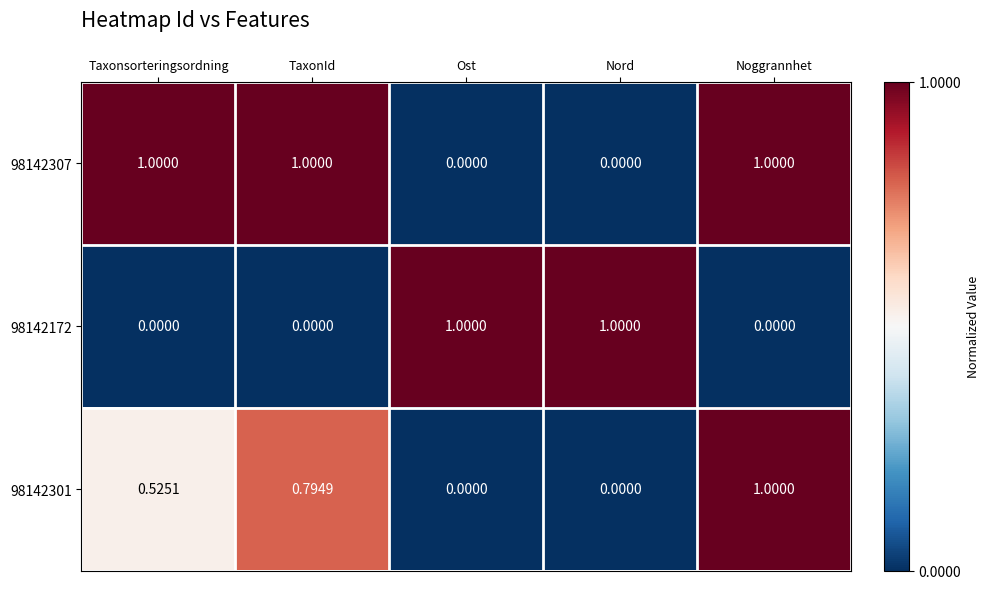

At which category is the sum across all series the highest?

Noggrannhet